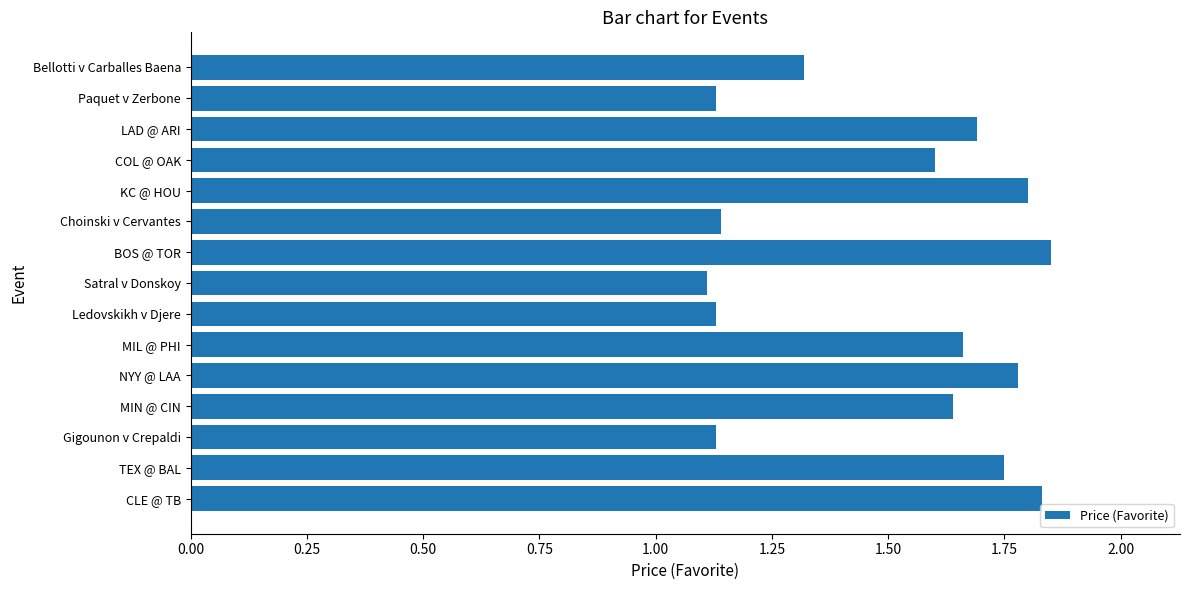

What is the difference between the second highest and minimum values?

0.7